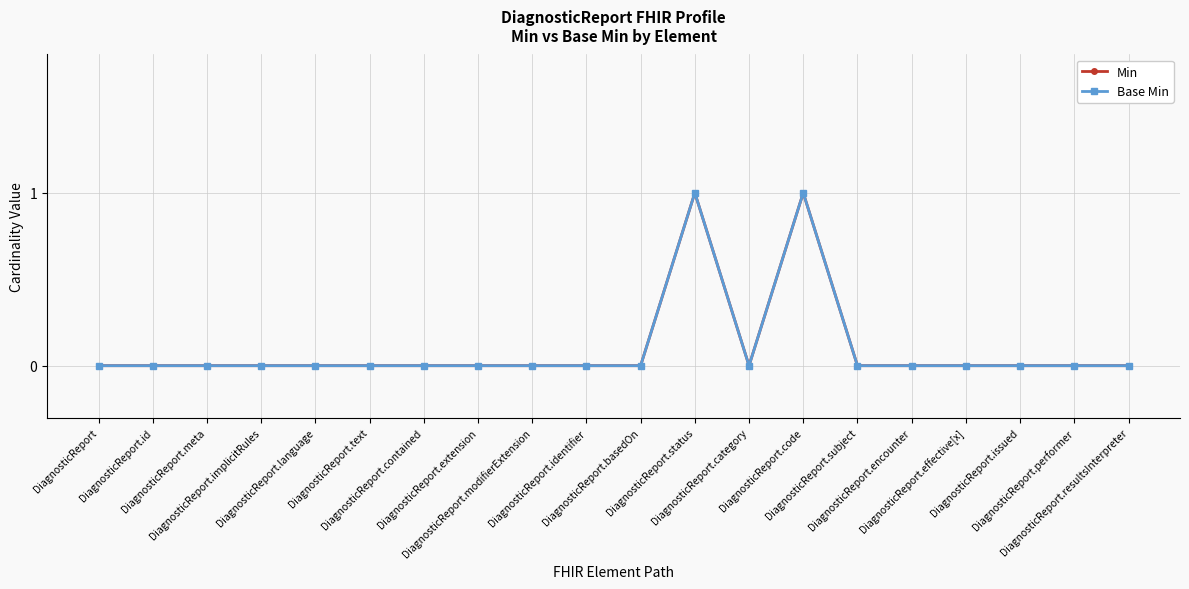

Where is the first local maximum for Min?

DiagnosticReport.status